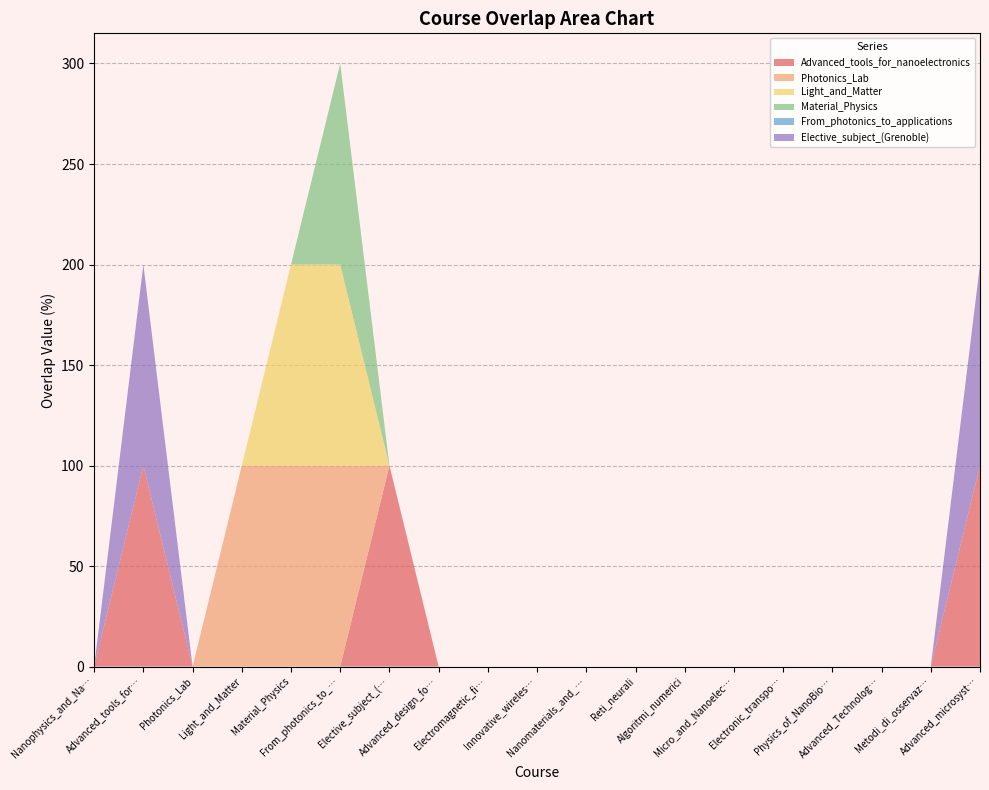

Reading left to right, what are all the values shown in this chart?

Advanced_tools_for_nanoelectronics: Nanophysics_and_Nanostructures=0	Advanced_tools_for_nanoelectronics=100	Photonics_Lab=0	Light_and_Matter=0	Material_Physics=0	From_photonics_to_applications=0	Elective_subject_(Grenoble)=100	Advanced_design_for_signal_integrity=0	Electromagnetic_fields=0	Innovative_wireless_platforms=0	Nanomaterials_and_nanotechnologies=0	Reti_neurali=0	Algoritmi_numerici=0	Micro_and_Nanoelectronic_Devices=0	Electronic_transport=0	Physics_of_NanoBiosystems=0	Advanced_Technologies=0	Metodi_di_osservazione=0	Advanced_microsystems=100
Photonics_Lab: Nanophysics_and_Nanostructures=0	Advanced_tools_for_nanoelectronics=0	Photonics_Lab=0	Light_and_Matter=100	Material_Physics=100	From_photonics_to_applications=100	Elective_subject_(Grenoble)=0	Advanced_design_for_signal_integrity=0	Electromagnetic_fields=0	Innovative_wireless_platforms=0	Nanomaterials_and_nanotechnologies=0	Reti_neurali=0	Algoritmi_numerici=0	Micro_and_Nanoelectronic_Devices=0	Electronic_transport=0	Physics_of_NanoBiosystems=0	Advanced_Technologies=0	Metodi_di_osservazione=0	Advanced_microsystems=0
Light_and_Matter: Nanophysics_and_Nanostructures=0	Advanced_tools_for_nanoelectronics=0	Photonics_Lab=0	Light_and_Matter=0	Material_Physics=100	From_photonics_to_applications=100	Elective_subject_(Grenoble)=0	Advanced_design_for_signal_integrity=0	Electromagnetic_fields=0	Innovative_wireless_platforms=0	Nanomaterials_and_nanotechnologies=0	Reti_neurali=0	Algoritmi_numerici=0	Micro_and_Nanoelectronic_Devices=0	Electronic_transport=0	Physics_of_NanoBiosystems=0	Advanced_Technologies=0	Metodi_di_osservazione=0	Advanced_microsystems=0
Material_Physics: Nanophysics_and_Nanostructures=0	Advanced_tools_for_nanoelectronics=0	Photonics_Lab=0	Light_and_Matter=0	Material_Physics=0	From_photonics_to_applications=100	Elective_subject_(Grenoble)=0	Advanced_design_for_signal_integrity=0	Electromagnetic_fields=0	Innovative_wireless_platforms=0	Nanomaterials_and_nanotechnologies=0	Reti_neurali=0	Algoritmi_numerici=0	Micro_and_Nanoelectronic_Devices=0	Electronic_transport=0	Physics_of_NanoBiosystems=0	Advanced_Technologies=0	Metodi_di_osservazione=0	Advanced_microsystems=0
From_photonics_to_applications: Nanophysics_and_Nanostructures=0	Advanced_tools_for_nanoelectronics=0	Photonics_Lab=0	Light_and_Matter=0	Material_Physics=0	From_photonics_to_applications=0	Elective_subject_(Grenoble)=0	Advanced_design_for_signal_integrity=0	Electromagnetic_fields=0	Innovative_wireless_platforms=0	Nanomaterials_and_nanotechnologies=0	Reti_neurali=0	Algoritmi_numerici=0	Micro_and_Nanoelectronic_Devices=0	Electronic_transport=0	Physics_of_NanoBiosystems=0	Advanced_Technologies=0	Metodi_di_osservazione=0	Advanced_microsystems=0
Elective_subject_(Grenoble): Nanophysics_and_Nanostructures=0	Advanced_tools_for_nanoelectronics=100	Photonics_Lab=0	Light_and_Matter=0	Material_Physics=0	From_photonics_to_applications=0	Elective_subject_(Grenoble)=0	Advanced_design_for_signal_integrity=0	Electromagnetic_fields=0	Innovative_wireless_platforms=0	Nanomaterials_and_nanotechnologies=0	Reti_neurali=0	Algoritmi_numerici=0	Micro_and_Nanoelectronic_Devices=0	Electronic_transport=0	Physics_of_NanoBiosystems=0	Advanced_Technologies=0	Metodi_di_osservazione=0	Advanced_microsystems=100